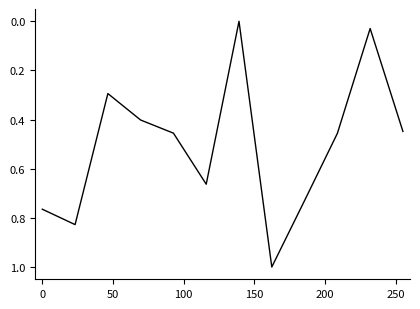

How many lines are shown in the chart?

1